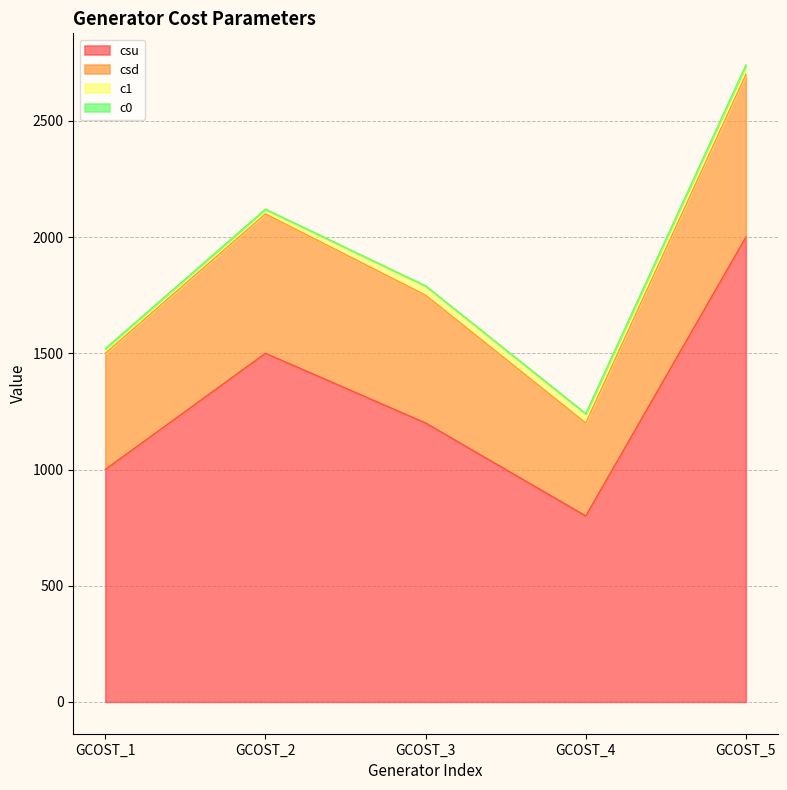

How many data points in csd are above 1750?

2